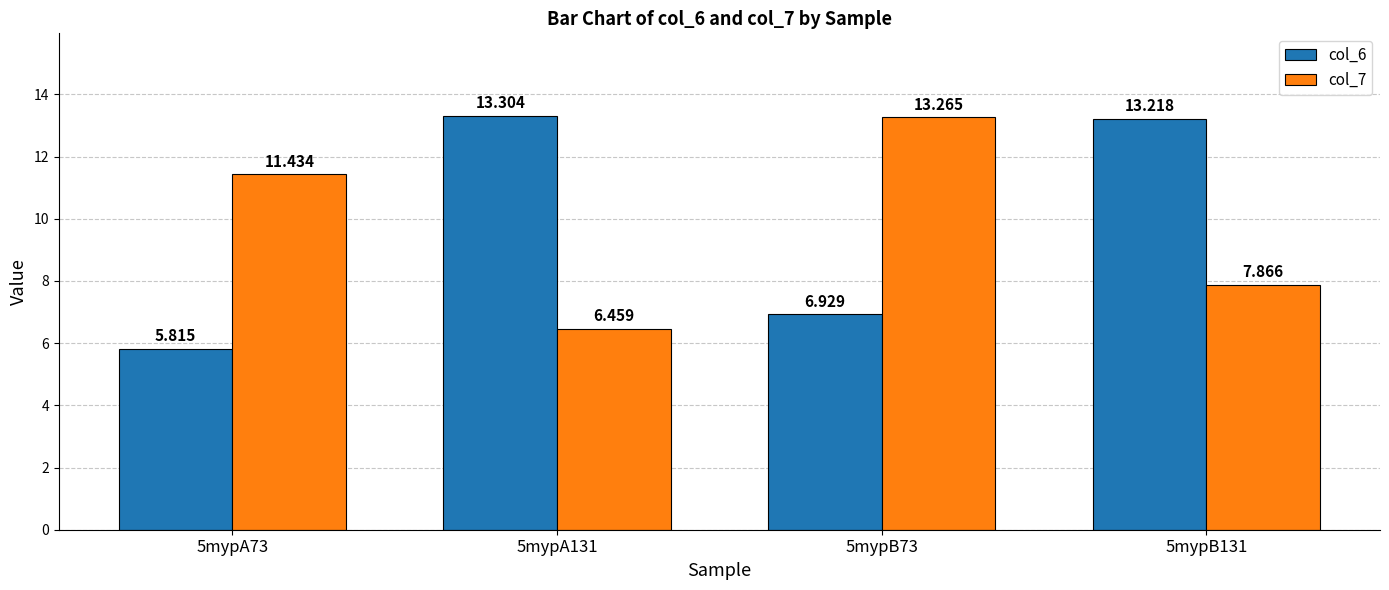

What is the difference between the highest and lowest values at 5mypB131?

5.4